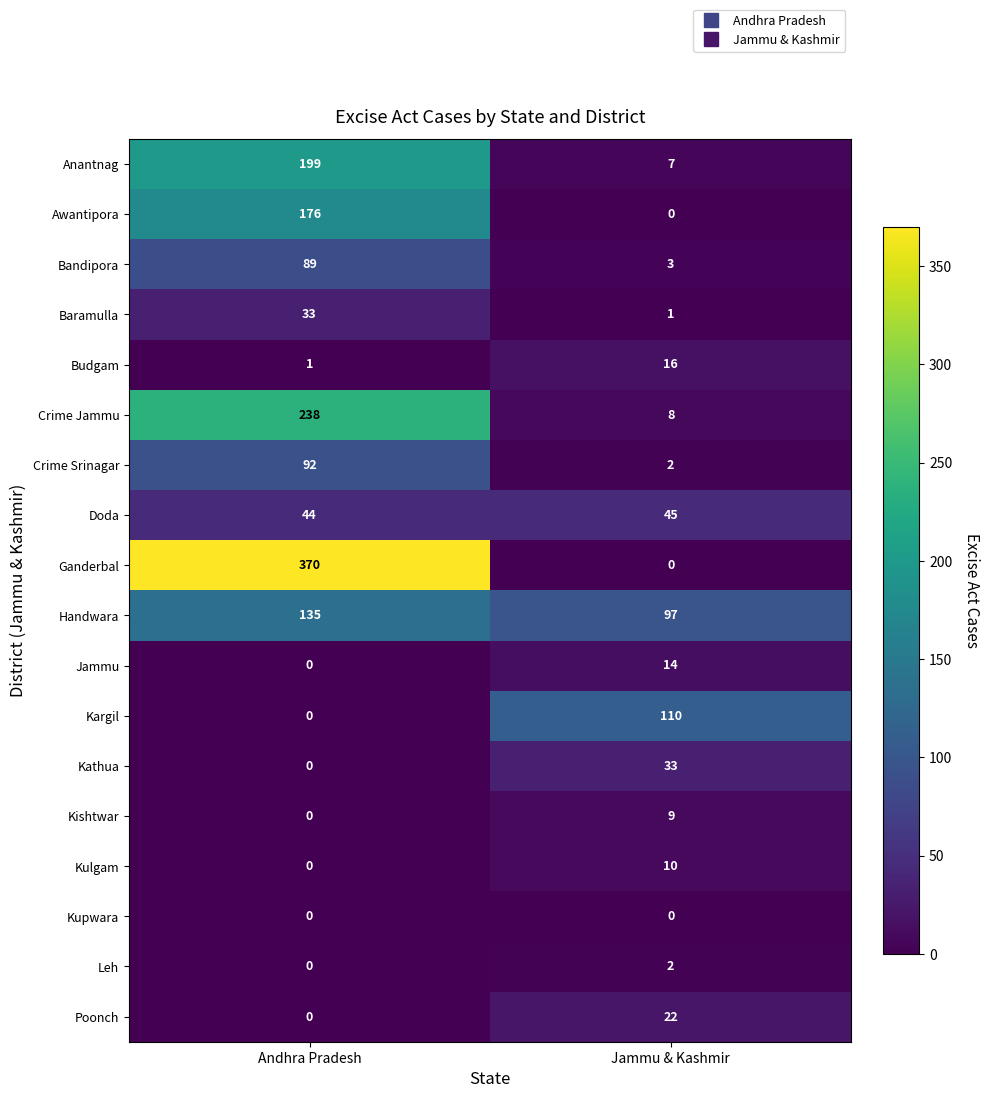

What is the difference between the Kulgam values at Jammu & Kashmir and Andhra Pradesh?

10